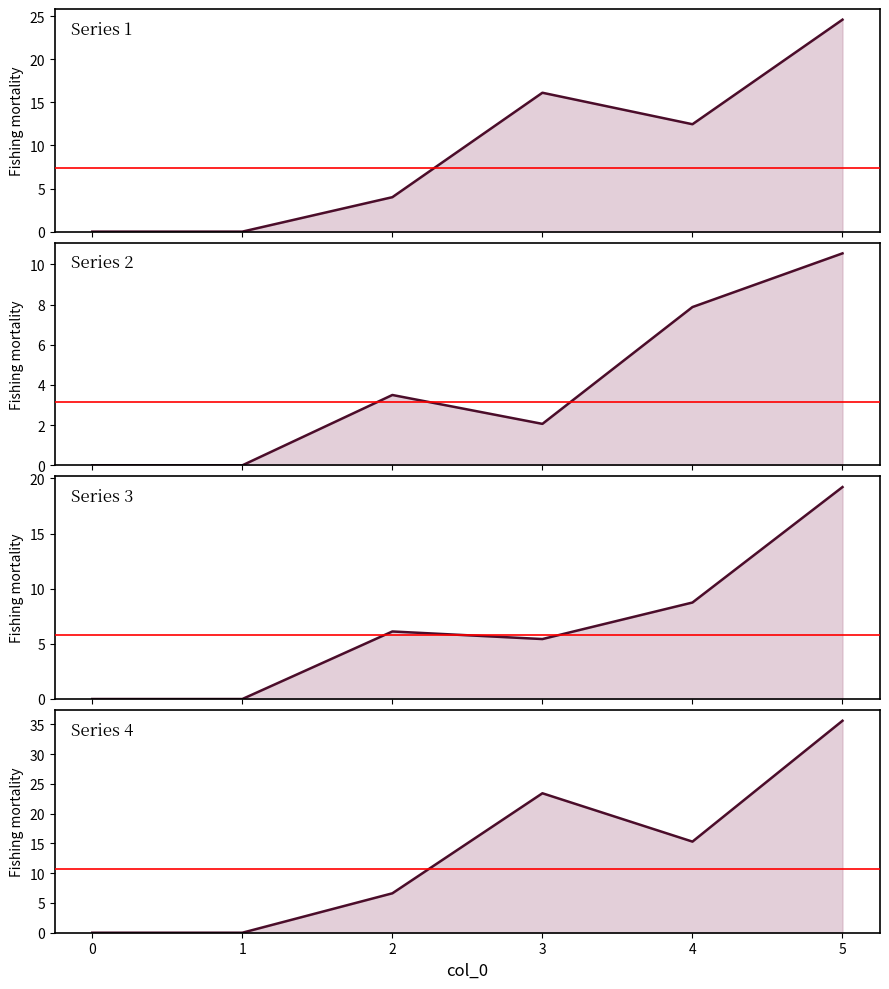

True or false: Series 2 and Series 4 cross at least once.

False